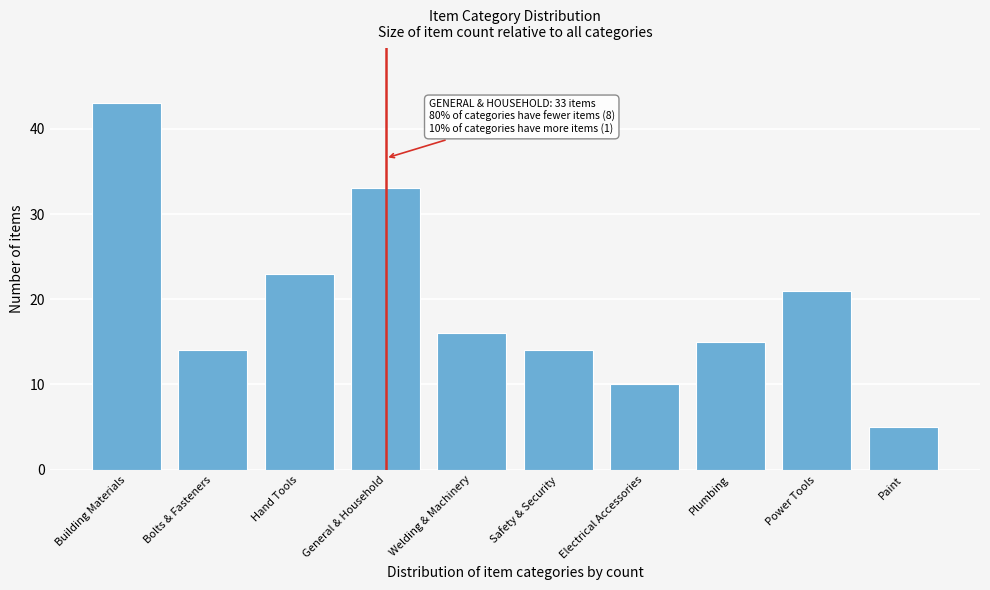

Reading left to right, list all the values displayed in this chart.

Building Materials=43	Bolts & Fasteners=14	Hand Tools=23	General & Household=33	Welding & Machinery=16	Safety & Security=14	Electrical Accessories=10	Plumbing=15	Power Tools=21	Paint=5